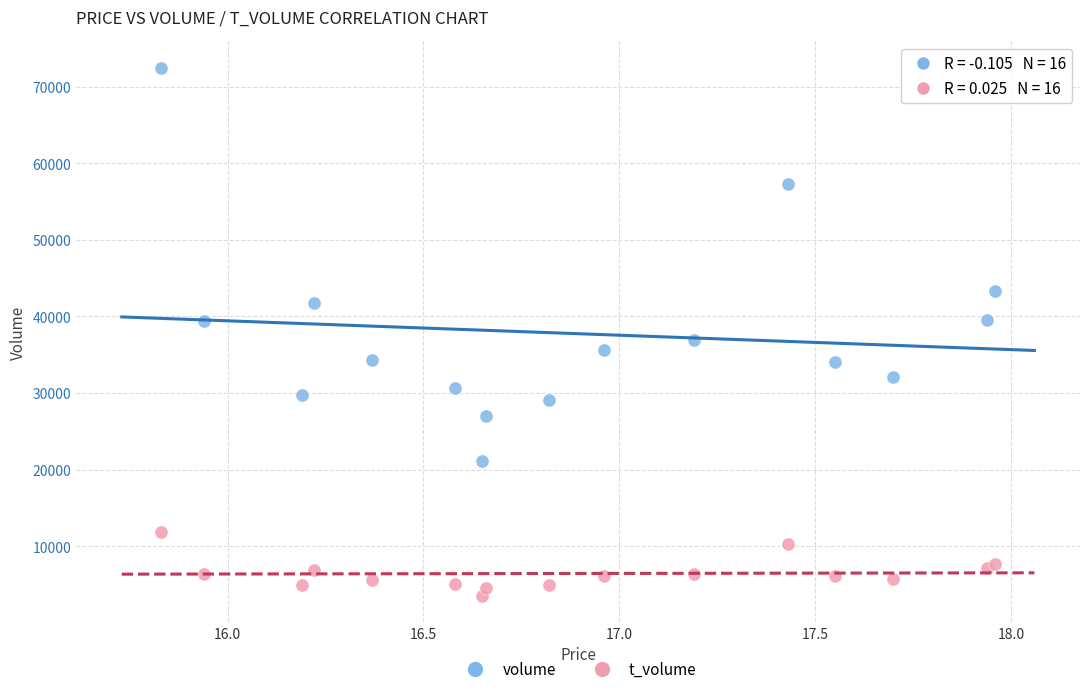

Which series has the widest spread of Y values?

volume